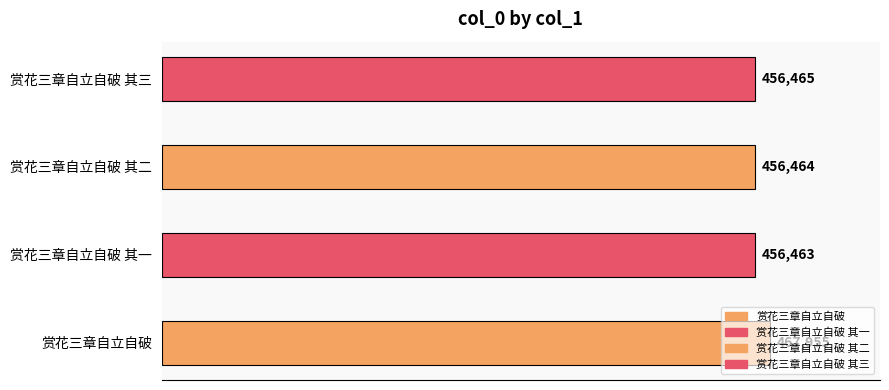

What is the label of the 4th bar from the right?

赏花三章自立自破